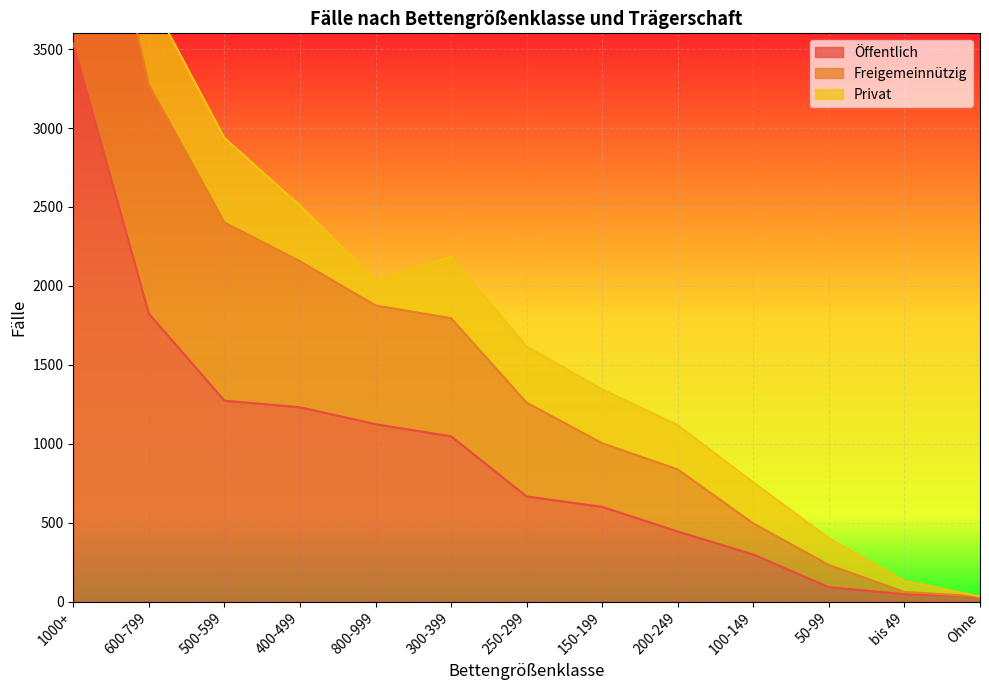

At which label does Öffentlich first exceed 666?

1000+